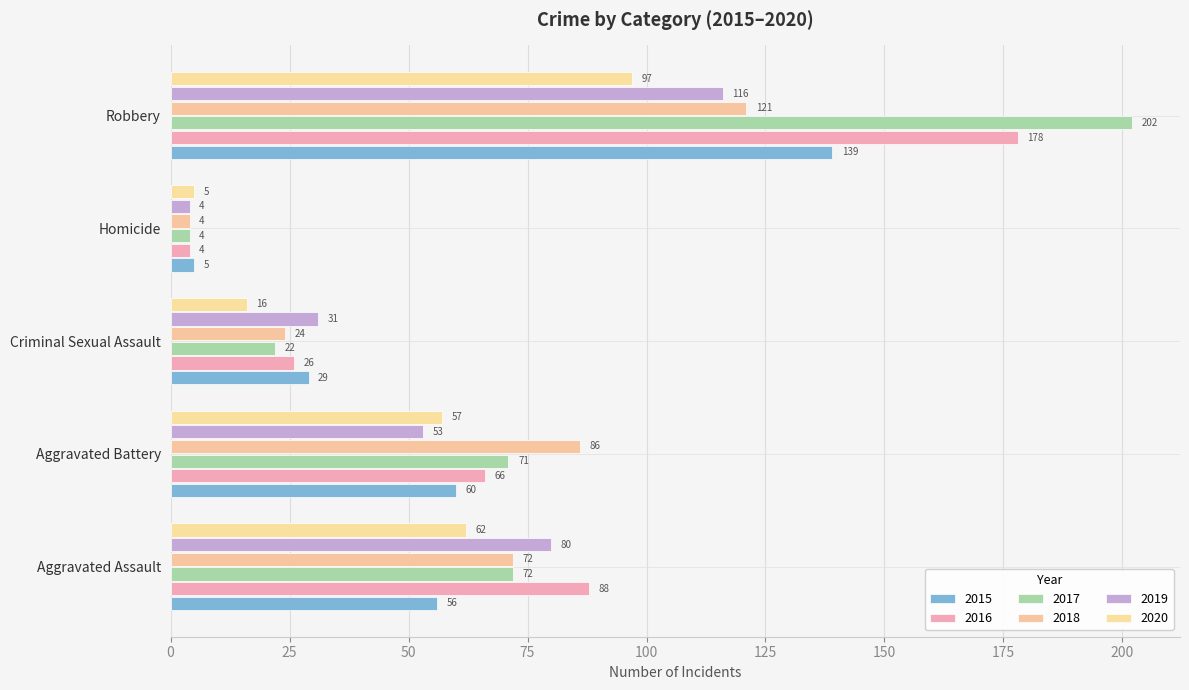

What position from the left is Aggravated Assault?

1